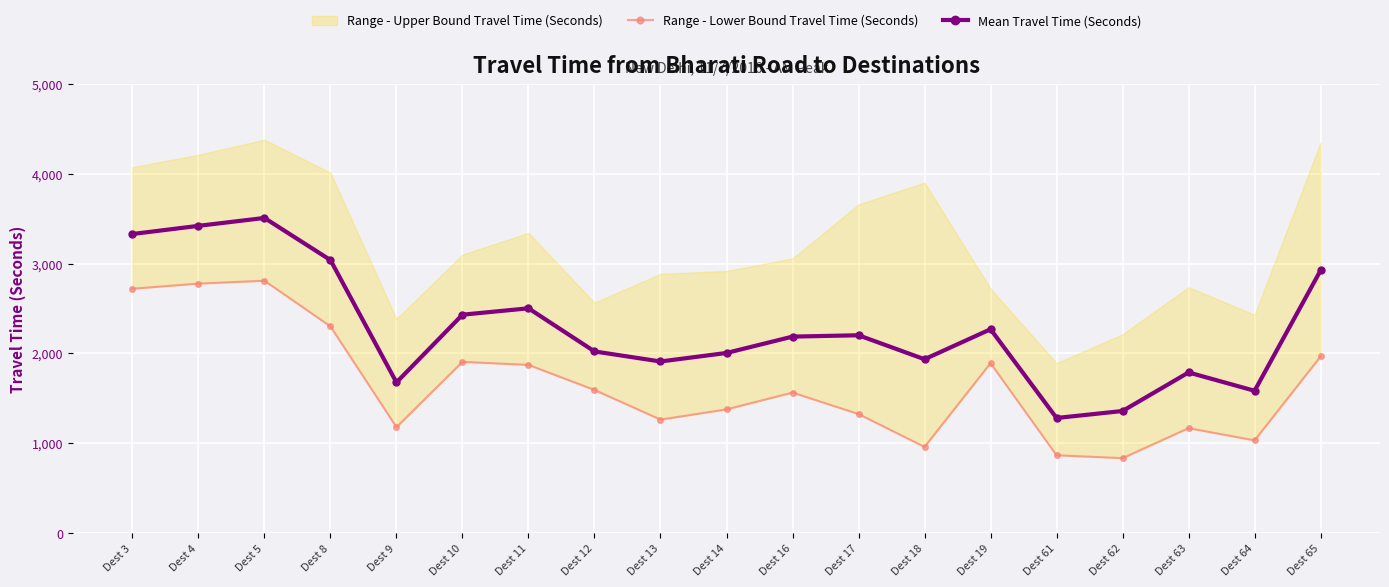

Which label corresponds to the largest value in the chart?

Dest 5